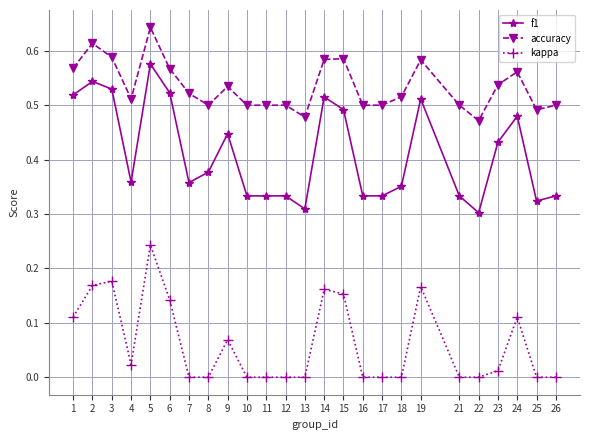

What is the sum of all f1 values?

10.3